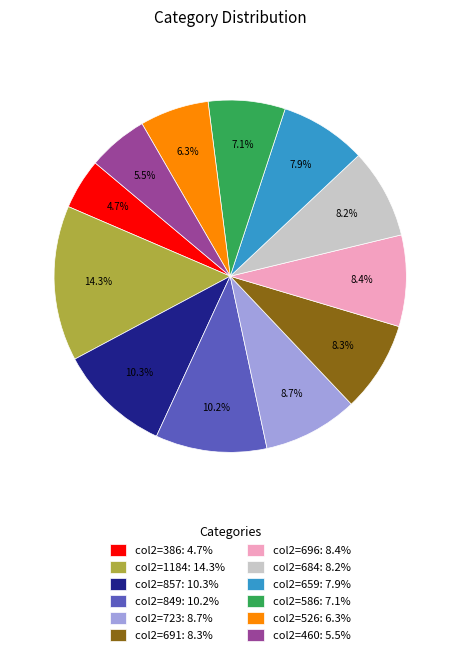

What percentage do col2=696: 8.4% and col2=684: 8.2% together represent?

16.6%